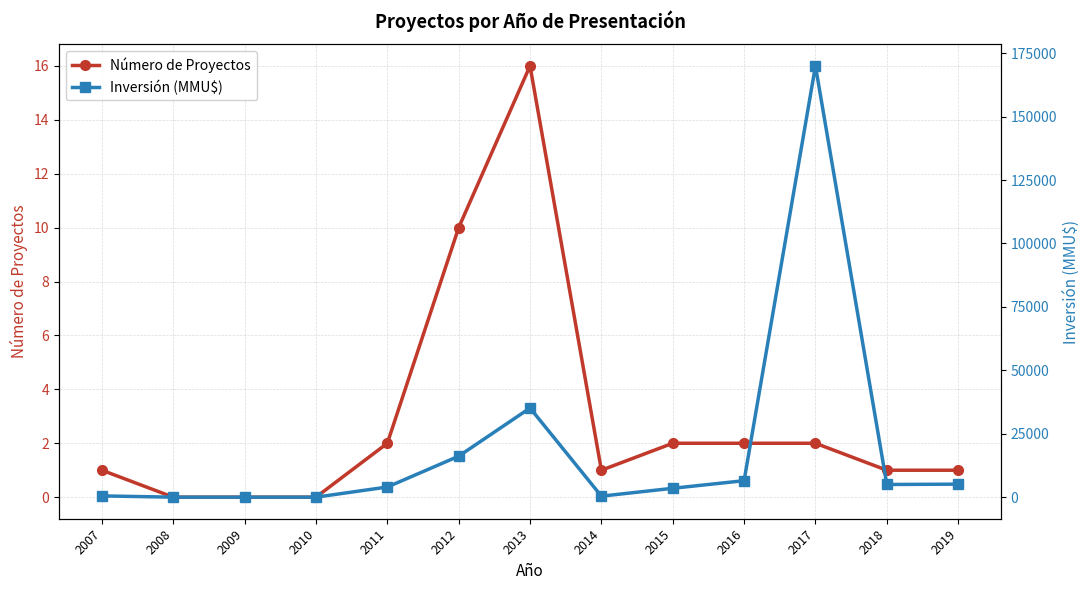

What is the highest value of the Número de Proyectos series?

16